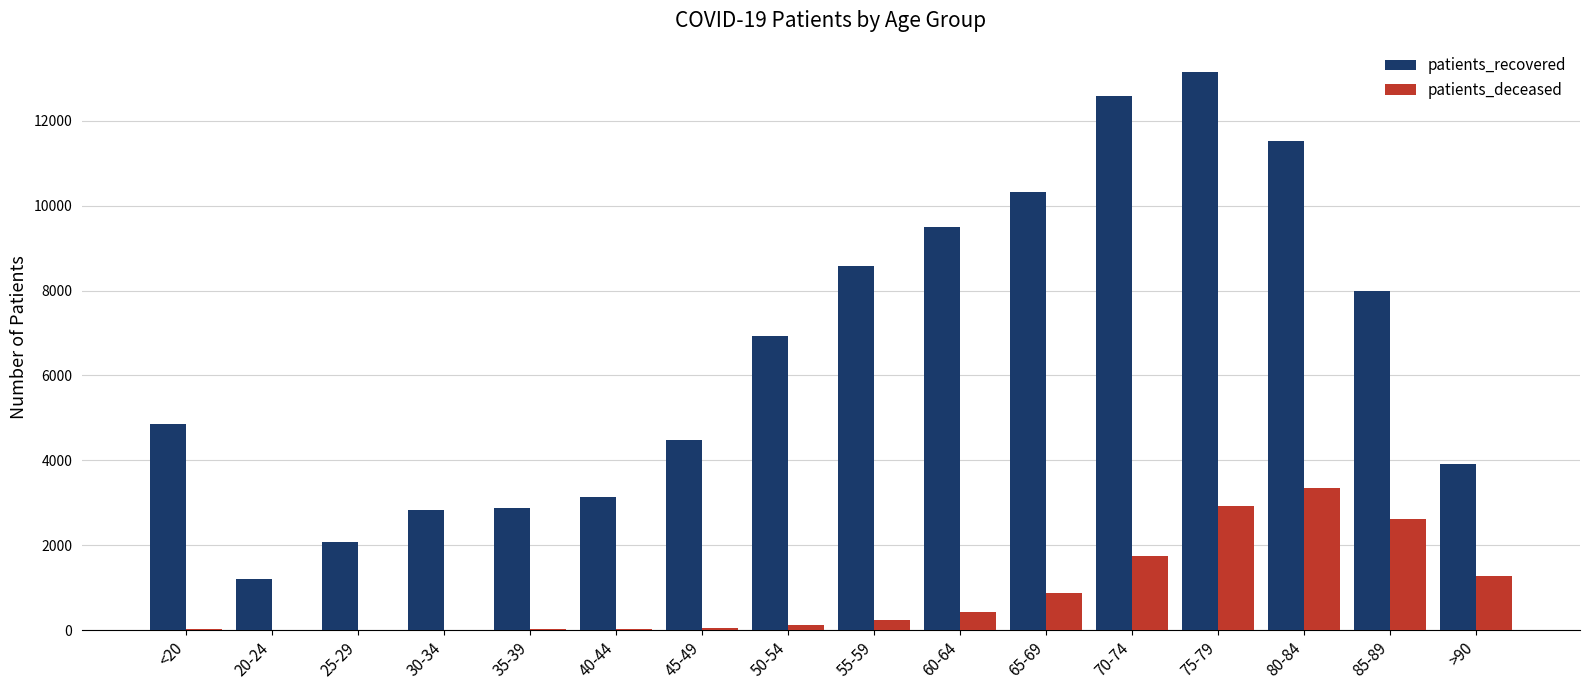

Are the bars grouped side by side (vs. stacked)?

Yes